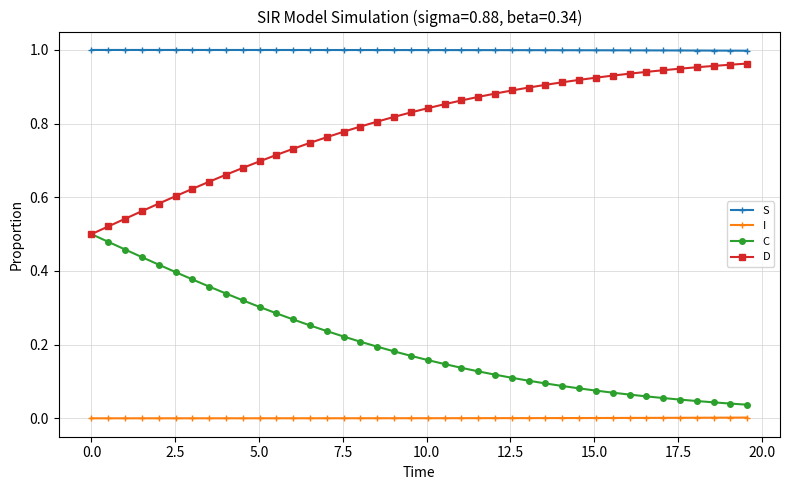

True or false: S and D intersect in this chart.

False